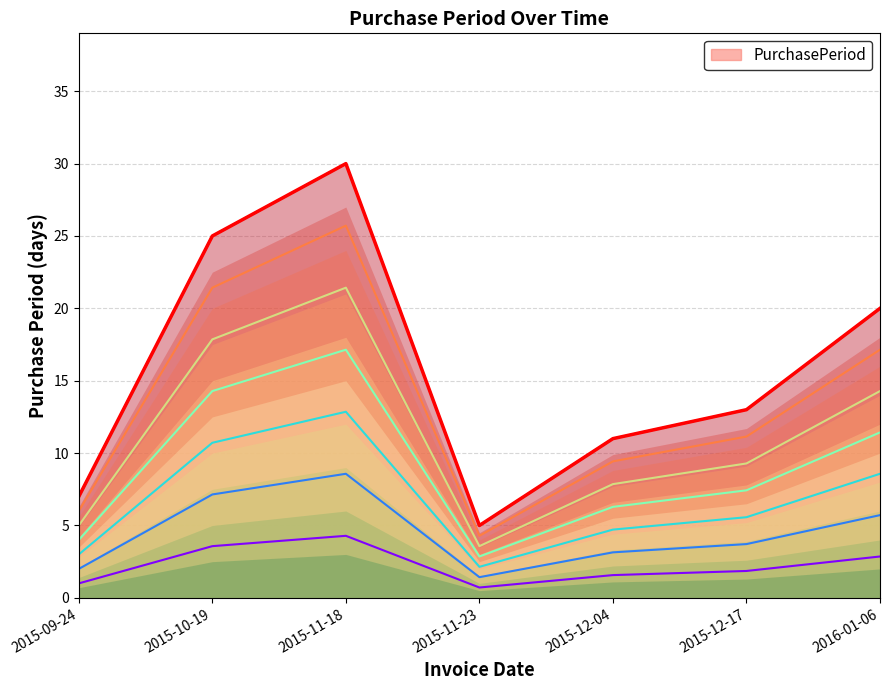

What is the difference between the maximum and second lowest values?

3.3